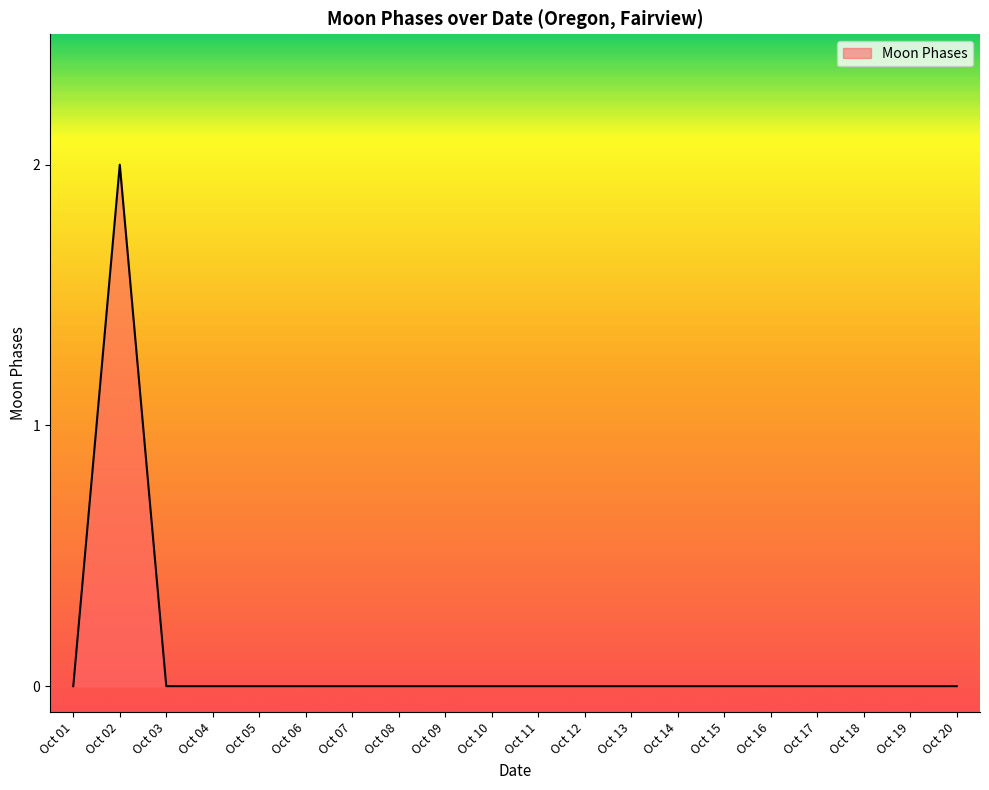

Count the number of data series in this chart.

1